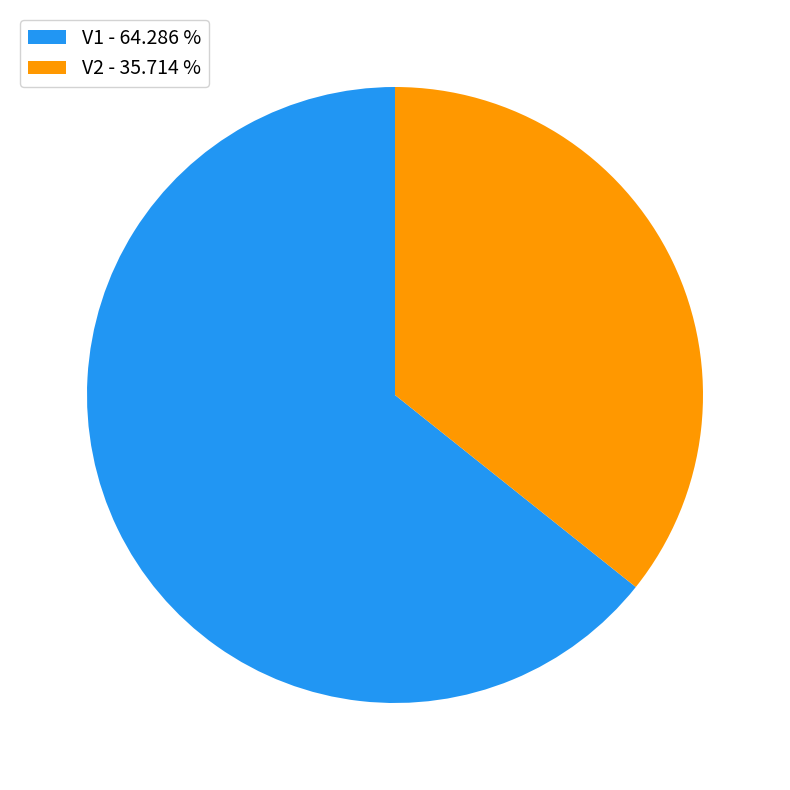

Combined, do V1 - 64.286 % and V2 - 35.714 % account for over 50%?

Yes